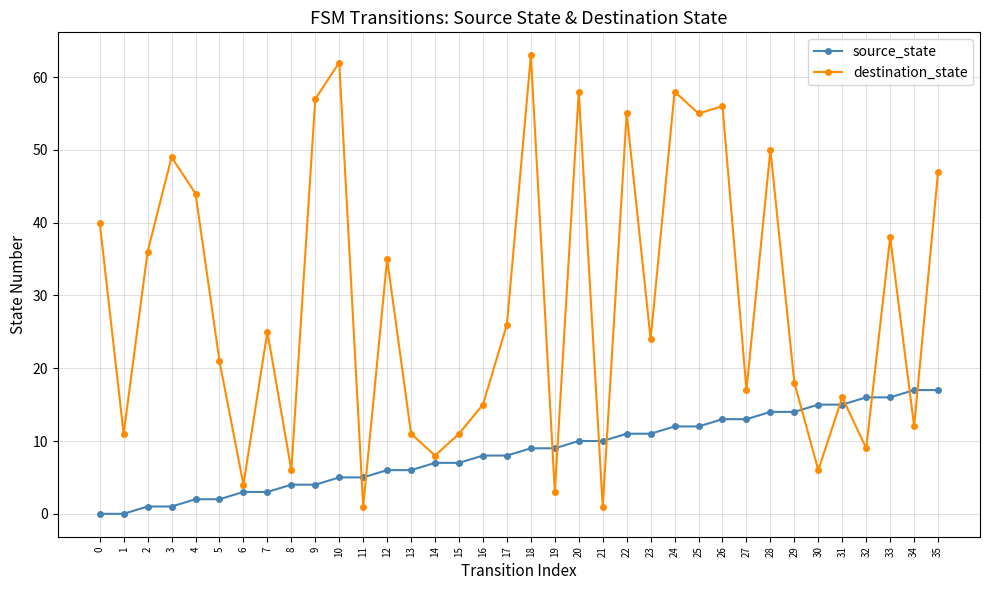

Where is the first local minimum for destination_state?

1